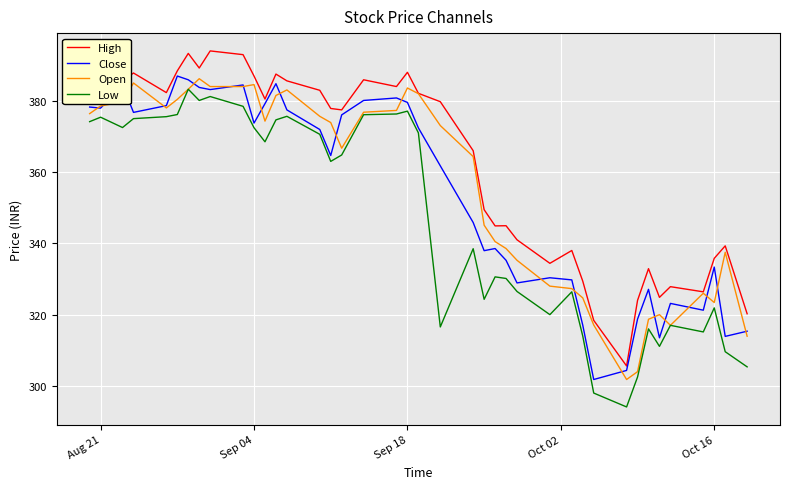

True or false: Low and High intersect in this chart.

False